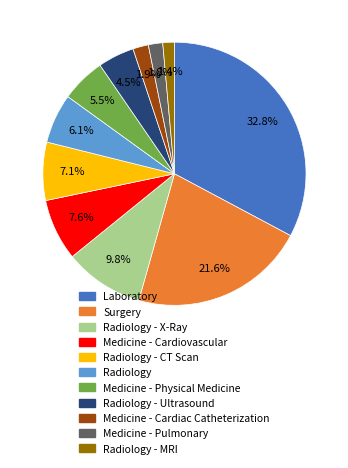

Count the number of slices in the pie.

11